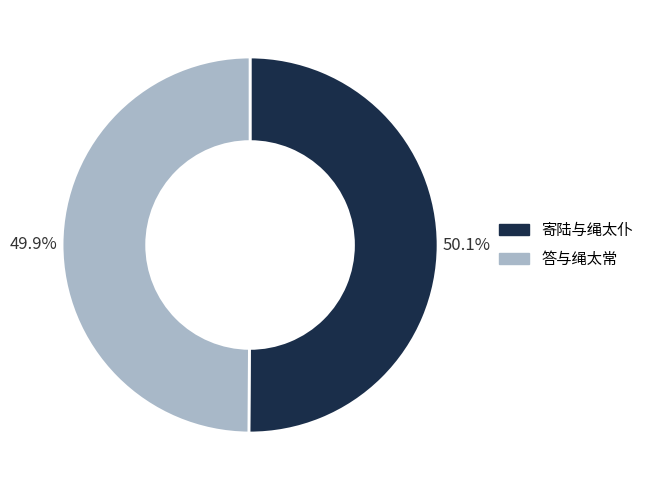

Does any single category account for the majority?

Yes